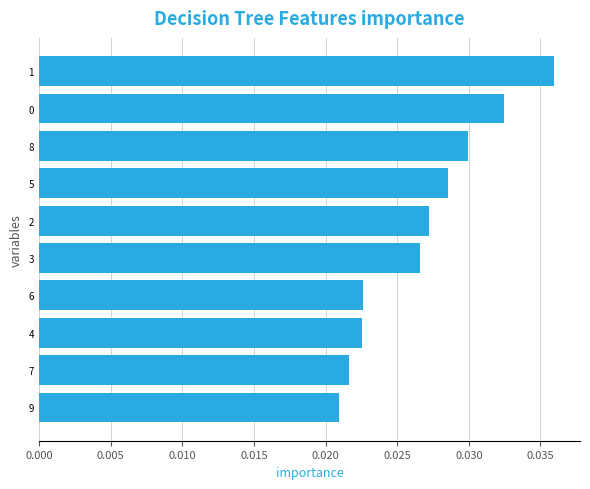

The value at 1 is 0.1. True or false?

False